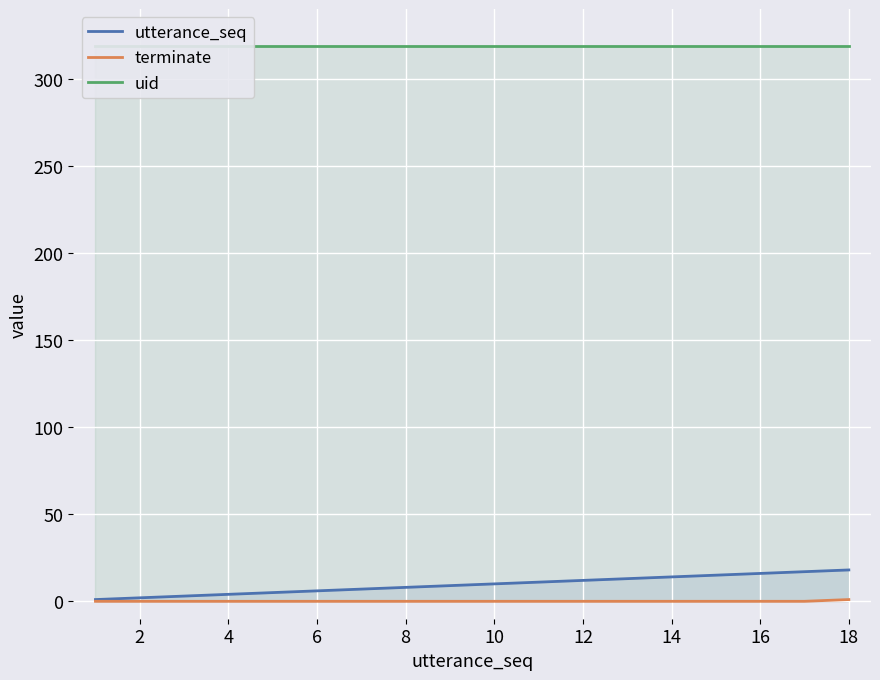

Is it true that utterance_seq equals 14 at 14?

True